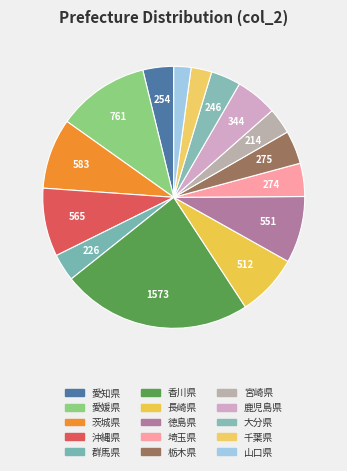

Rank the categories by value from highest to lowest.

香川県, 愛媛県, 茨城県, 沖縄県, 徳島県, 長崎県, 鹿児島県, 栃木県, 埼玉県, 愛知県, 大分県, 群馬県, 宮崎県, 千葉県, 山口県